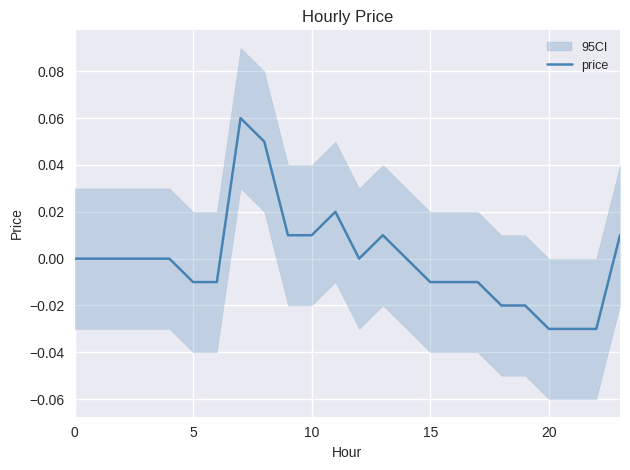

Reading right to left, list all the values displayed in this chart.

0.0	-0.0	-0.0	-0.0	-0.0	-0.0	-0.0	-0.0	-0.0	0.0	0.0	0.0	0.0	0.0	0.0	0.1	0.1	-0.0	-0.0	0.0	0.0	0.0	0.0	0.0